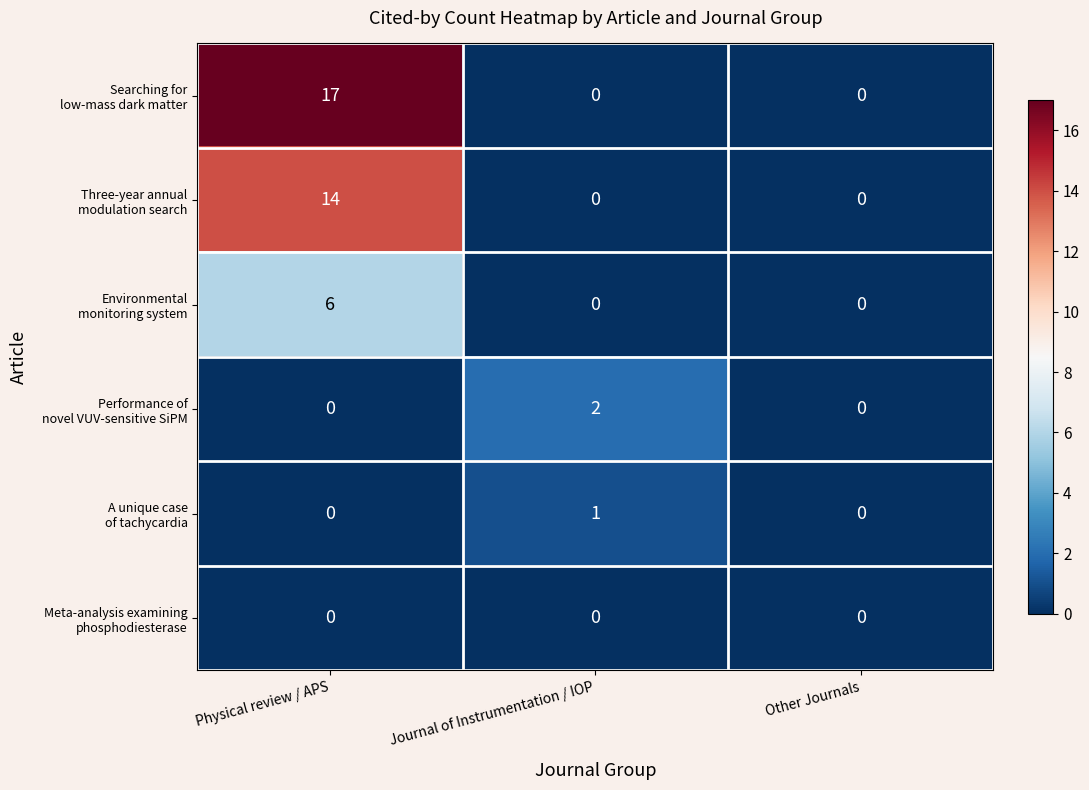

What is the spread (max minus min) of values at Physical review / APS?

17